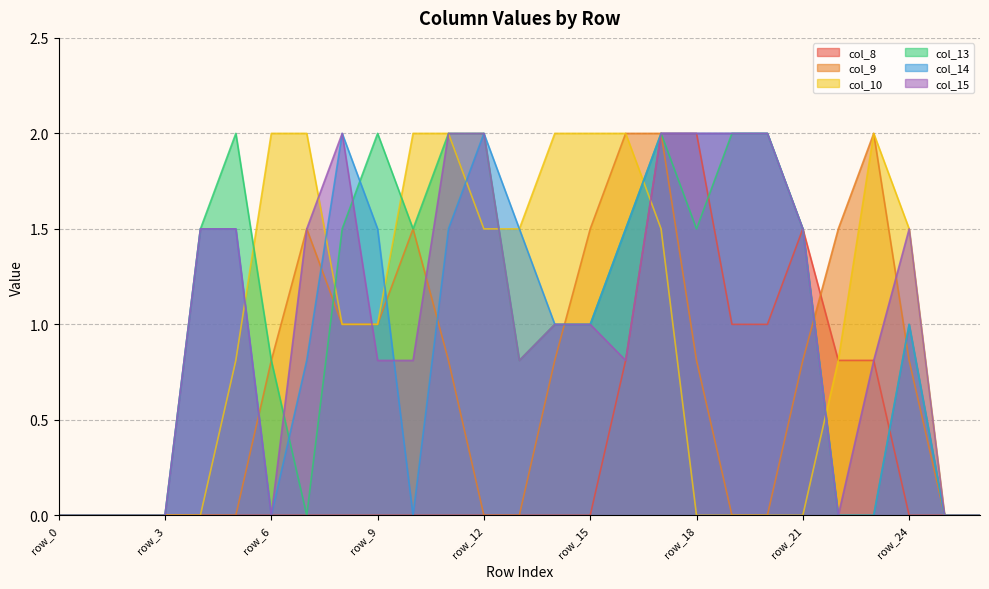

How many data points in col_15 are above 1?

12